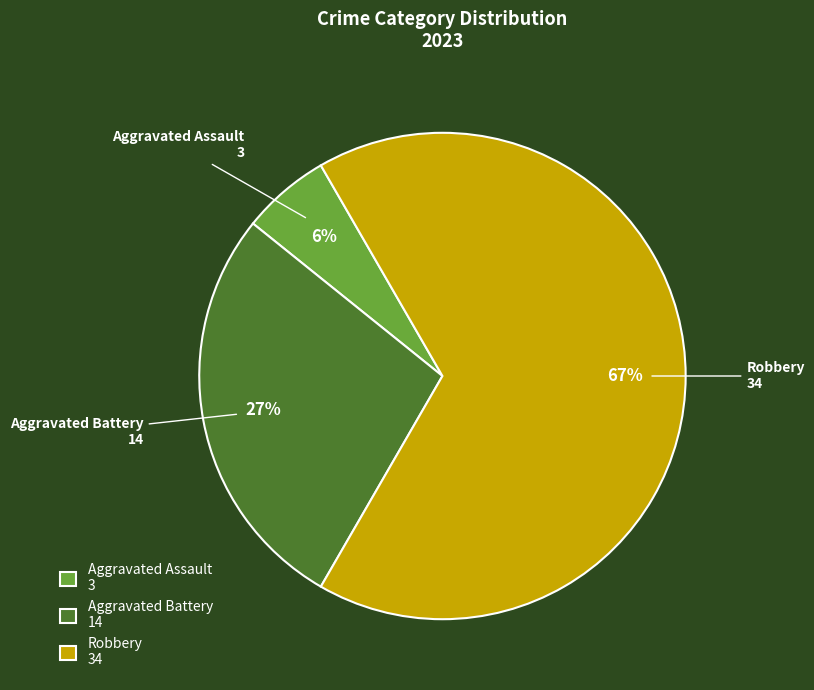

To the nearest percent, what is the average slice percentage?

33%